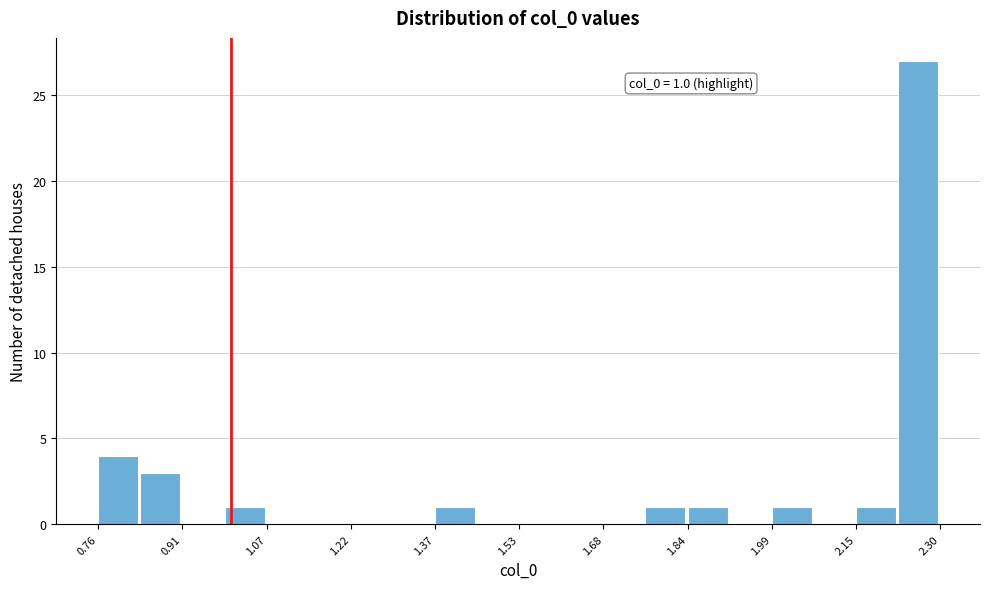

Around what value on the x-axis is the tallest bar? Give the approximate position of its centre, as read against the axis.

2.26